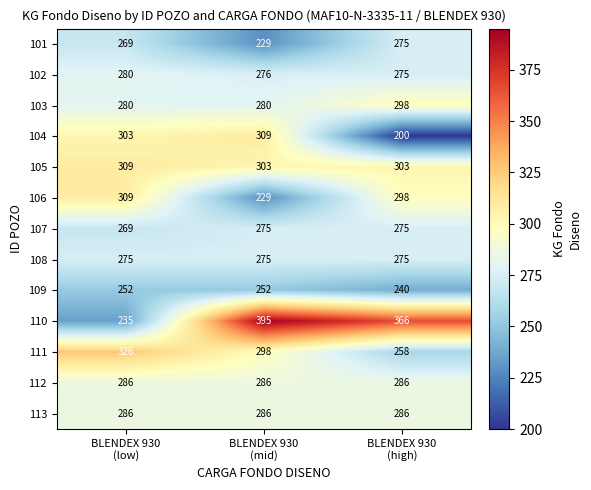

At which category is the sum across all series the highest?

BLENDEX 930
(mid)